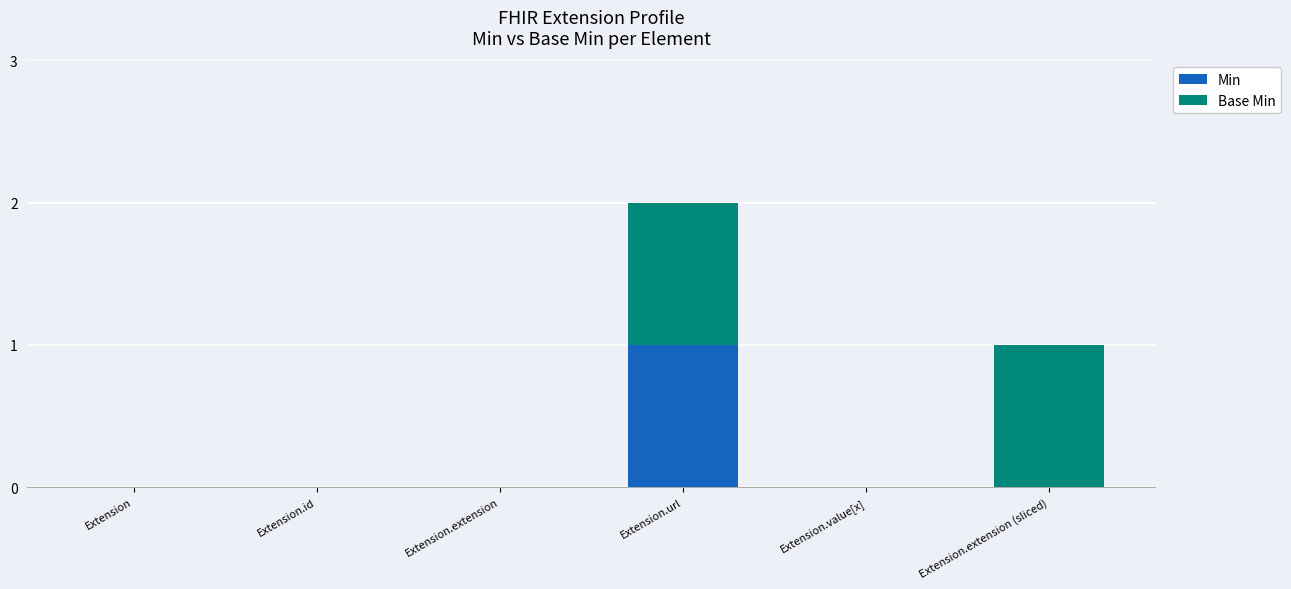

Are the bars grouped side by side (vs. stacked)?

No